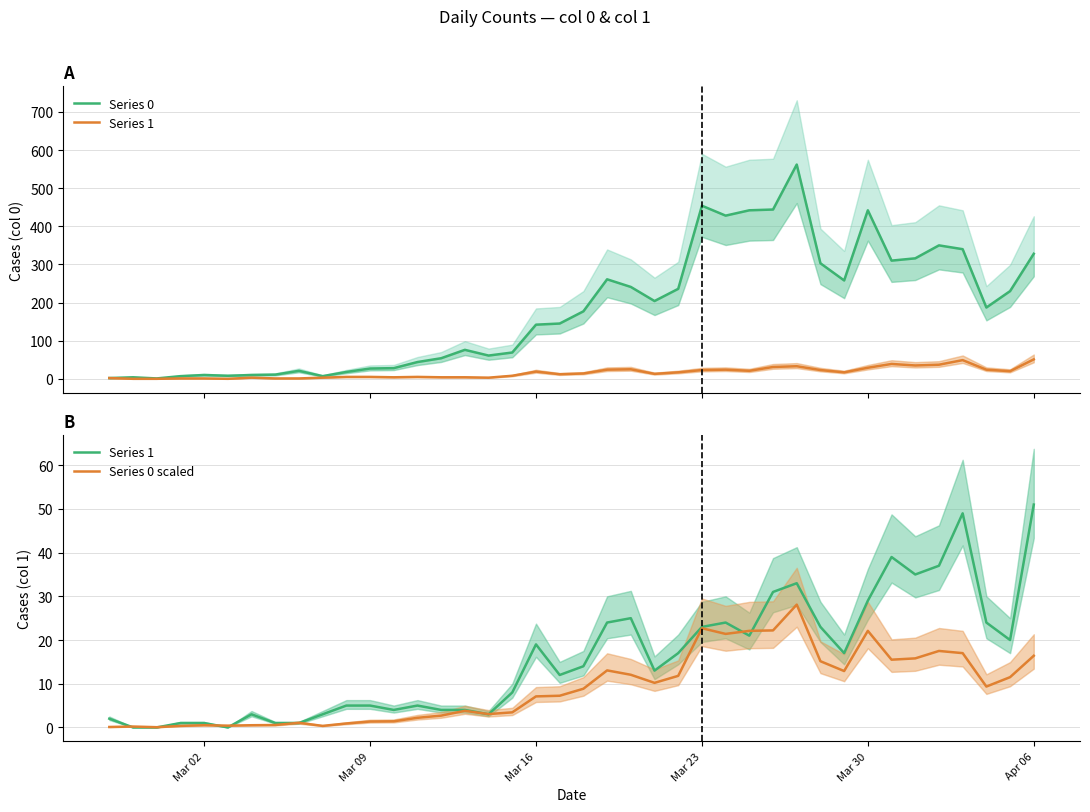

True or false: Series 0 and Series 1 cross at least once.

False